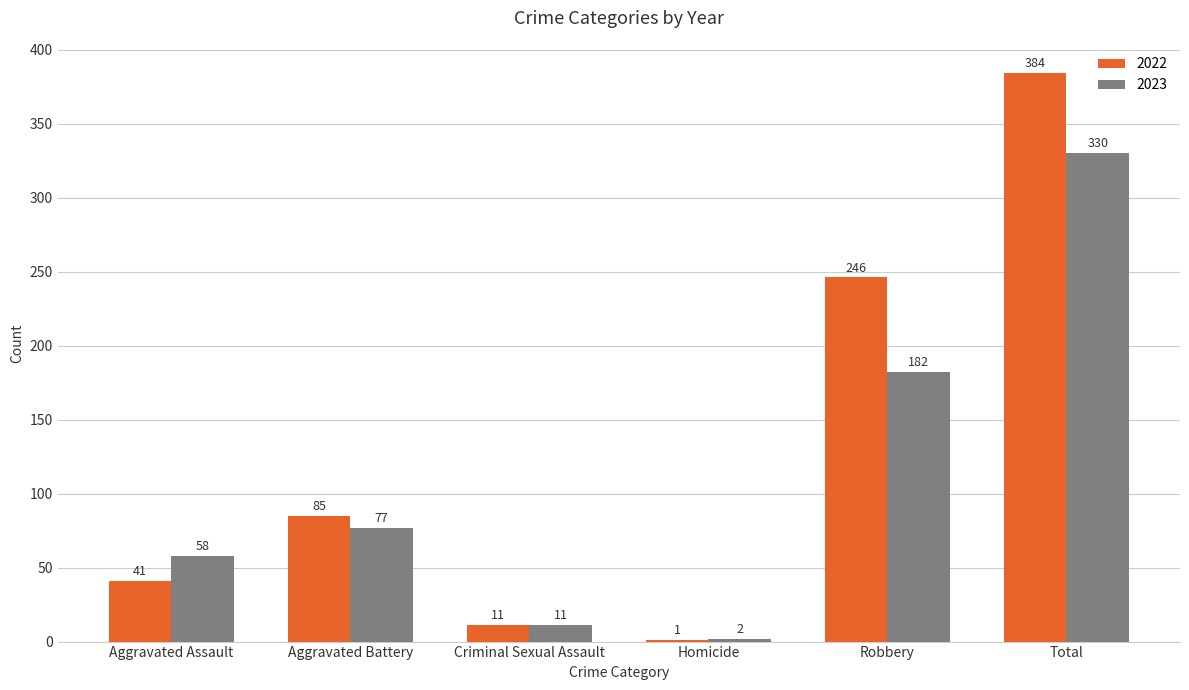

Which series has the largest total across all categories?

2022